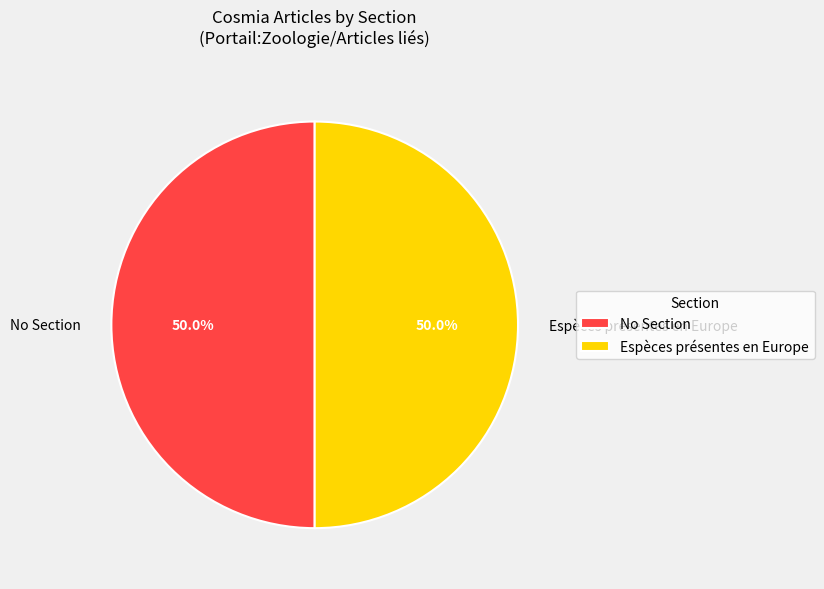

How many slices are in this pie chart?

2